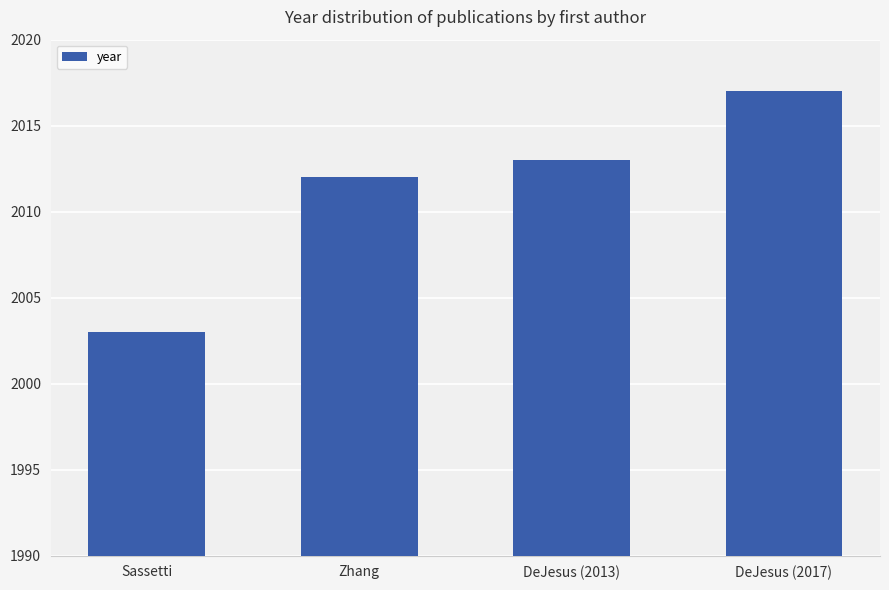

Which category has the lowest value across all series?

Sassetti